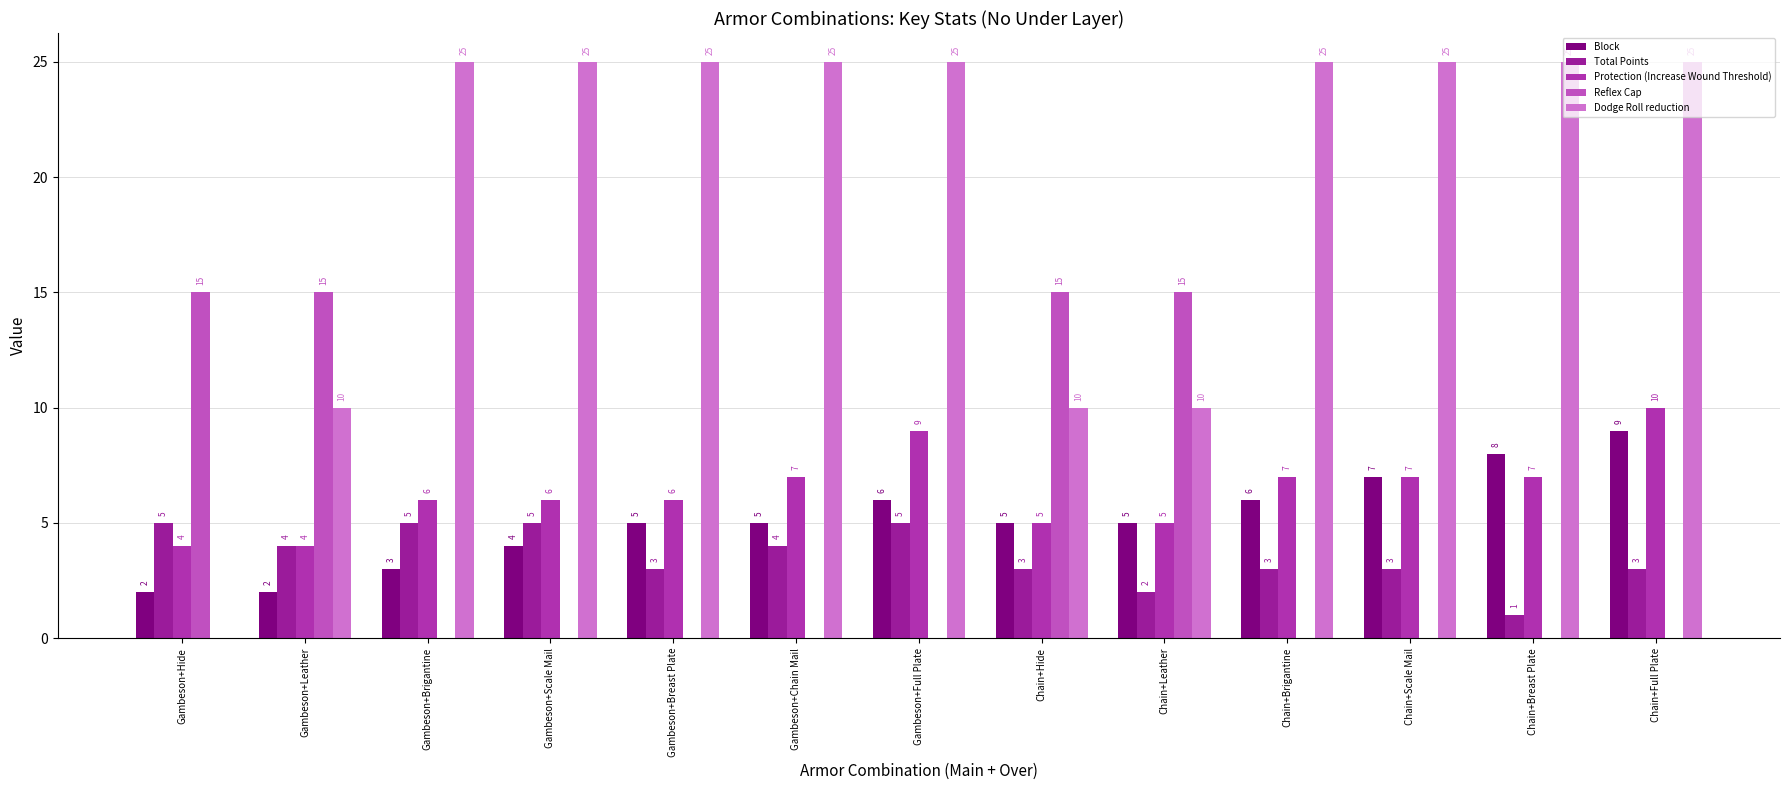

How many categories are shown in the chart?

13